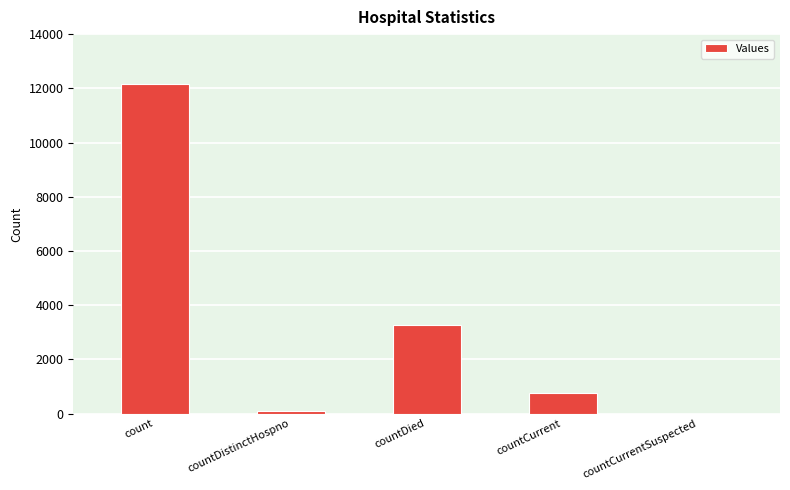

How many distinct data groups are displayed?

1